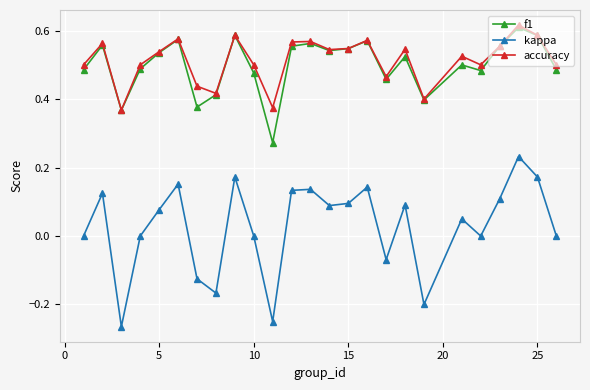

True or false: accuracy has more than 1 interior local peaks.

True